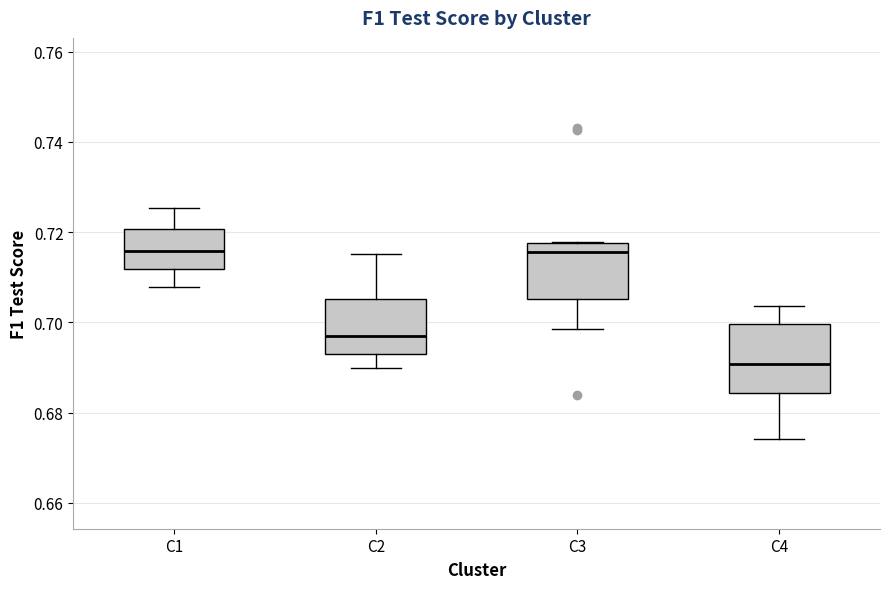

Which box is the tallest, from its lower edge to its upper edge?

C4